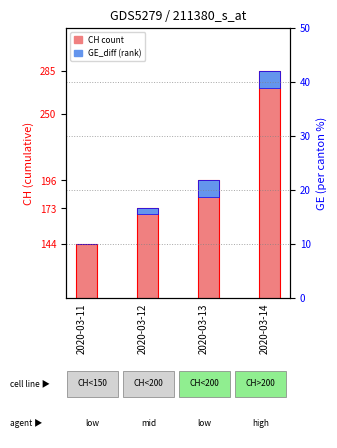

What is the value of the 3rd bar from the left?

196